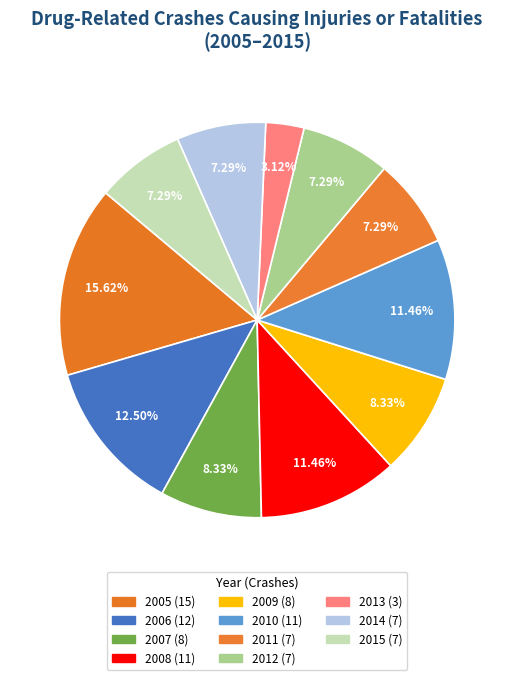

What percentage is NOT represented by 2009?

91.7%